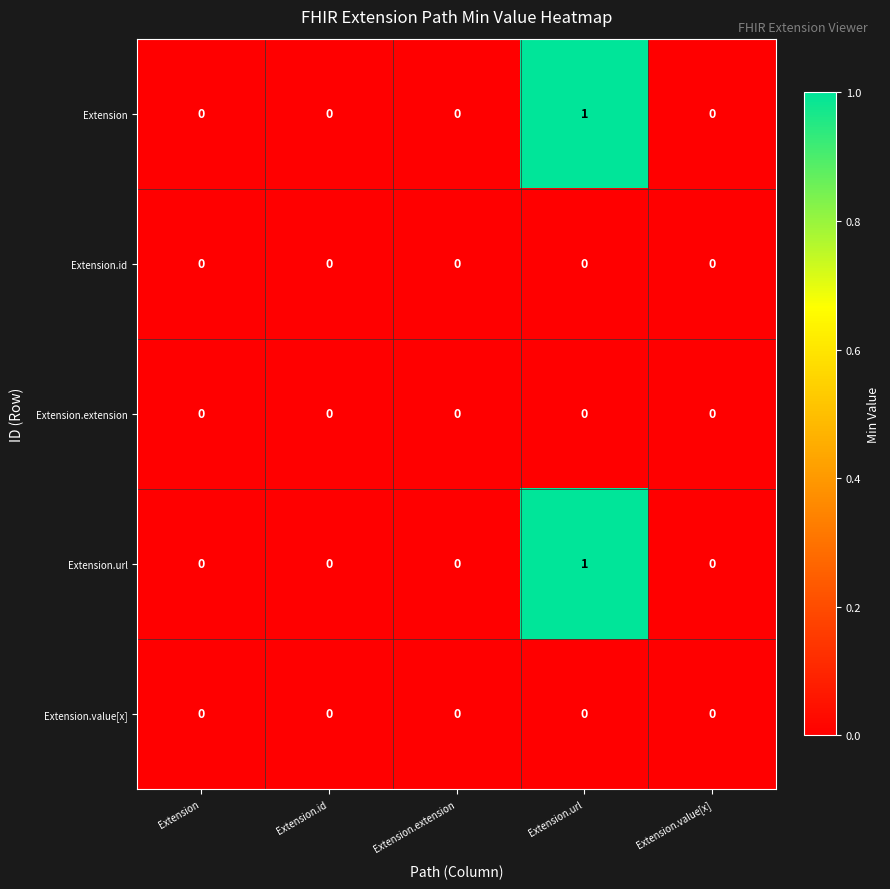

Reading left to right, extract all data points from this chart.

Extension: Extension=0	Extension.id=0	Extension.extension=0	Extension.url=1	Extension.value[x]=0
Extension.id: Extension=0	Extension.id=0	Extension.extension=0	Extension.url=0	Extension.value[x]=0
Extension.extension: Extension=0	Extension.id=0	Extension.extension=0	Extension.url=0	Extension.value[x]=0
Extension.url: Extension=0	Extension.id=0	Extension.extension=0	Extension.url=1	Extension.value[x]=0
Extension.value[x]: Extension=0	Extension.id=0	Extension.extension=0	Extension.url=0	Extension.value[x]=0